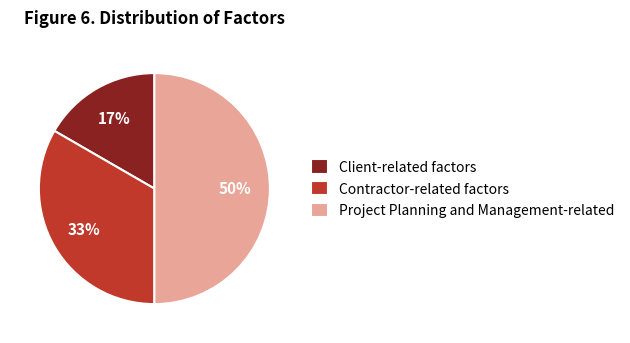

Rank the categories by value from highest to lowest.

Project Planning and Management-related, Contractor-related factors, Client-related factors